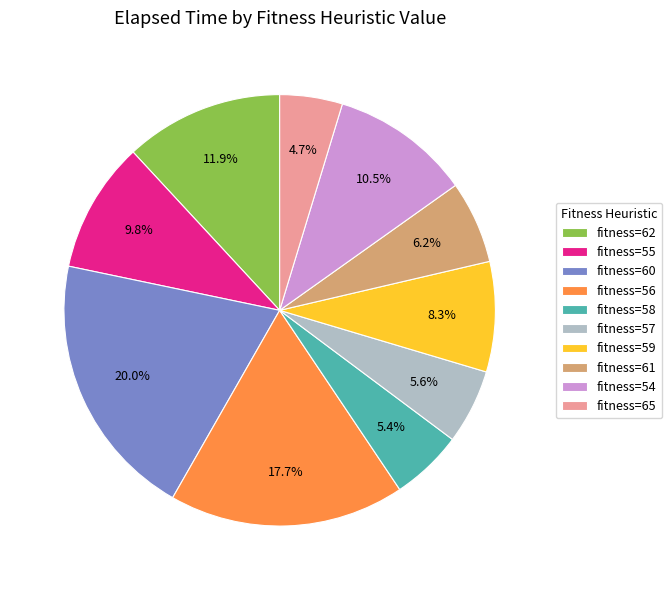

To the nearest percent, what is the difference between the largest and smallest slice percentages?

15%